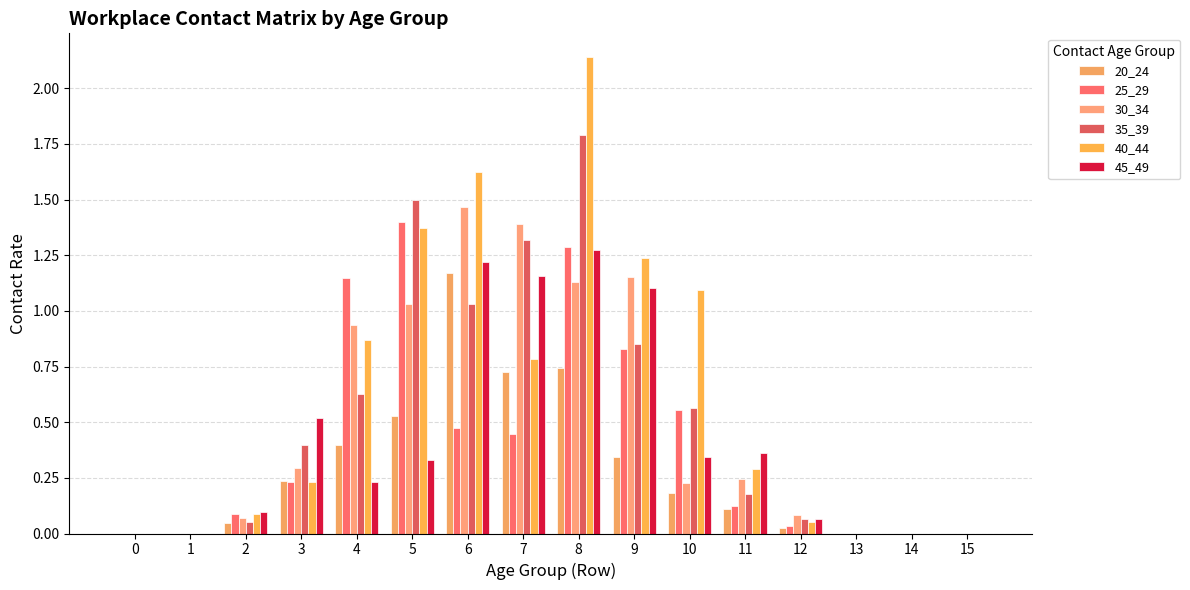

Reading right to left, what are all the values shown in this chart?

20_24: 15=0.0	14=0.0	13=0.0	12=0.0	11=0.1	10=0.2	9=0.3	8=0.7	7=0.7	6=1.2	5=0.5	4=0.4	3=0.2	2=0.0	1=0.0	0=0.0
25_29: 15=0.0	14=0.0	13=0.0	12=0.0	11=0.1	10=0.6	9=0.8	8=1.3	7=0.4	6=0.5	5=1.4	4=1.1	3=0.2	2=0.1	1=0.0	0=0.0
30_34: 15=0.0	14=0.0	13=0.0	12=0.1	11=0.2	10=0.2	9=1.2	8=1.1	7=1.4	6=1.5	5=1.0	4=0.9	3=0.3	2=0.1	1=0.0	0=0.0
35_39: 15=0.0	14=0.0	13=0.0	12=0.1	11=0.2	10=0.6	9=0.9	8=1.8	7=1.3	6=1.0	5=1.5	4=0.6	3=0.4	2=0.1	1=0.0	0=0.0
40_44: 15=0.0	14=0.0	13=0.0	12=0.1	11=0.3	10=1.1	9=1.2	8=2.1	7=0.8	6=1.6	5=1.4	4=0.9	3=0.2	2=0.1	1=0.0	0=0.0
45_49: 15=0.0	14=0.0	13=0.0	12=0.1	11=0.4	10=0.3	9=1.1	8=1.3	7=1.2	6=1.2	5=0.3	4=0.2	3=0.5	2=0.1	1=0.0	0=0.0